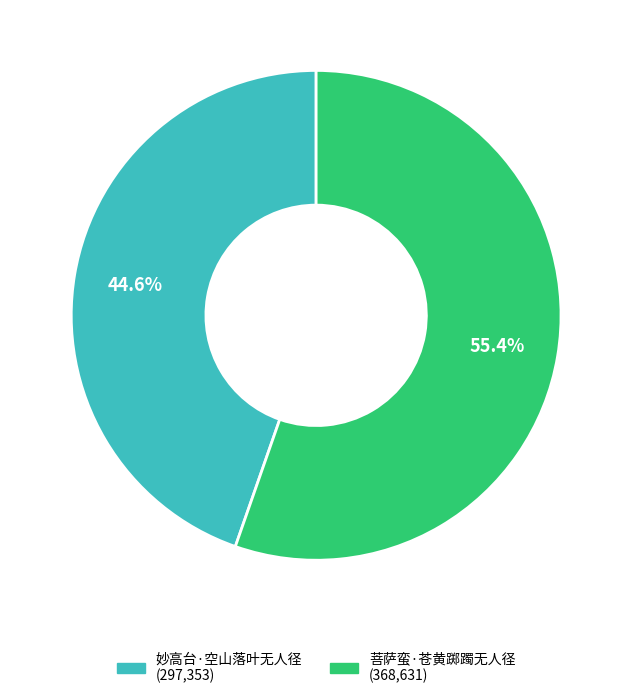

How many slices are in this pie chart?

2